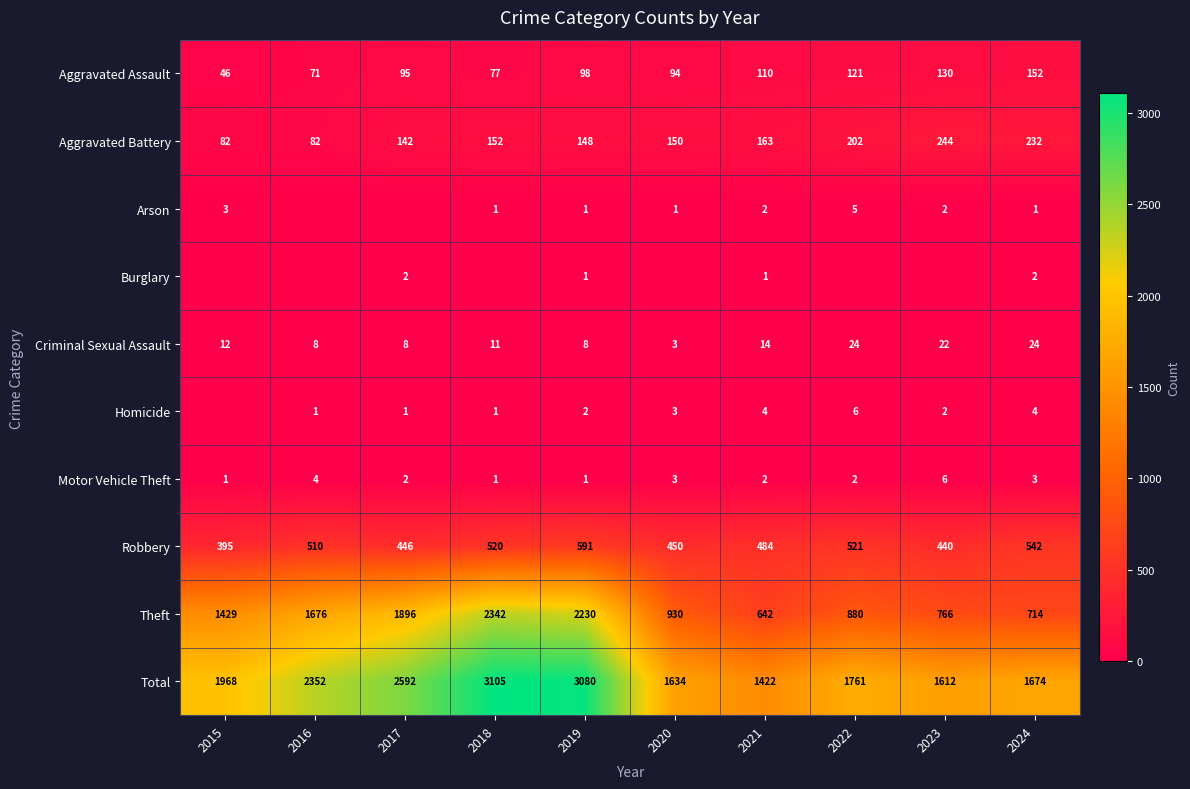

What is the maximum value for Robbery?

591